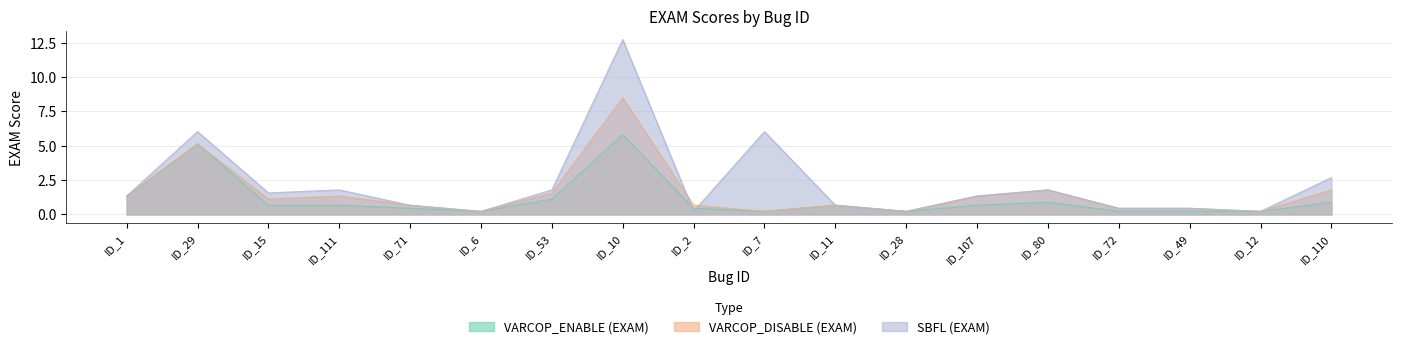

True or false: VARCOP_ENABLE_BUGGY_PC_DETECTION:EXAM and VARCOP_DISABLE_BUGGY_PC_DETECTION:EXAM intersect in this chart.

False